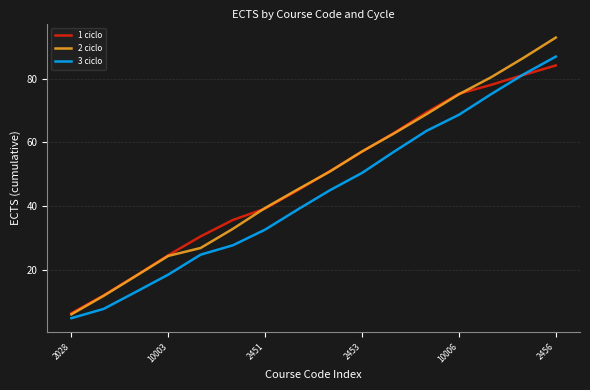

What is the lowest value of the 2 ciclo series?

6.1